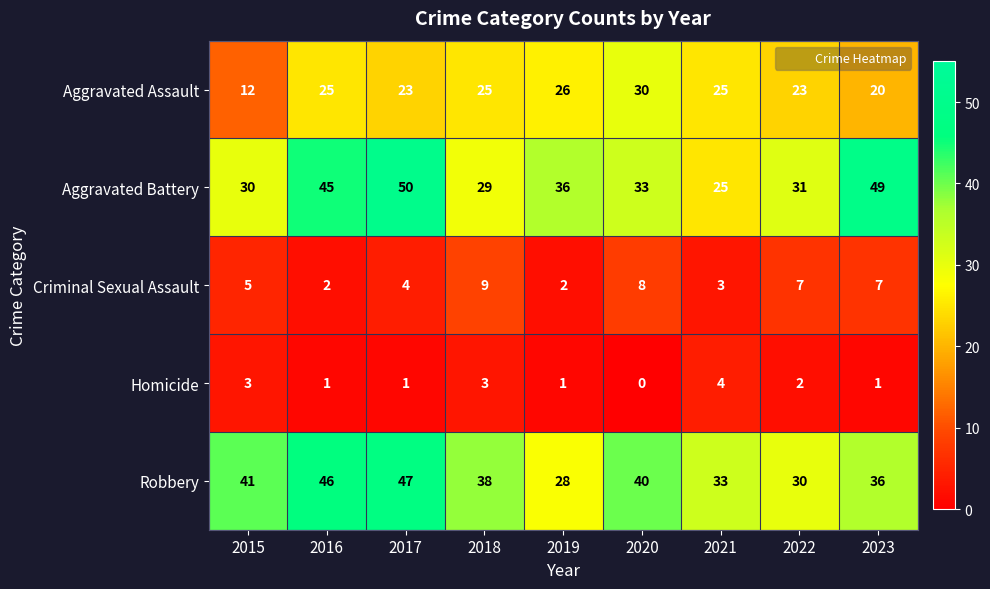

Between 2016 and 2020, which series saw the biggest shift?

Aggravated Battery